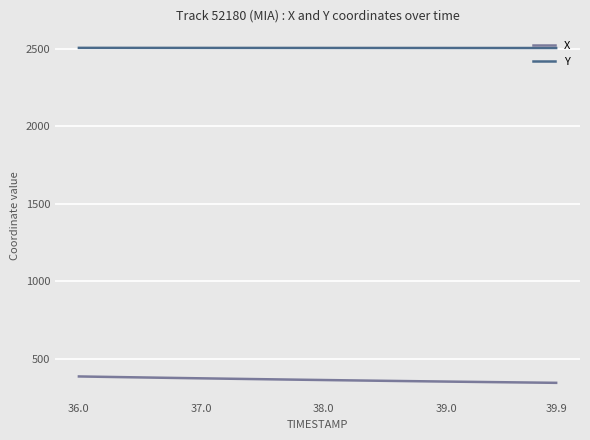

True or false: Y and X cross at least once.

False